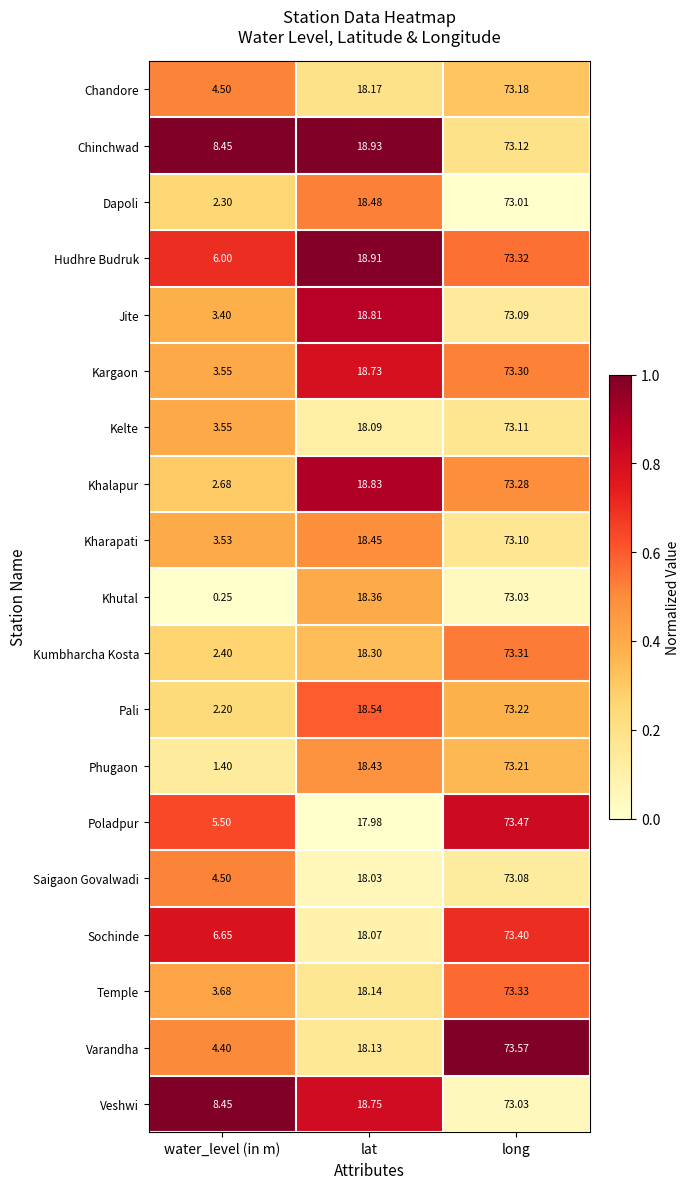

Which category has the lowest value across all series?

water_level (in m)